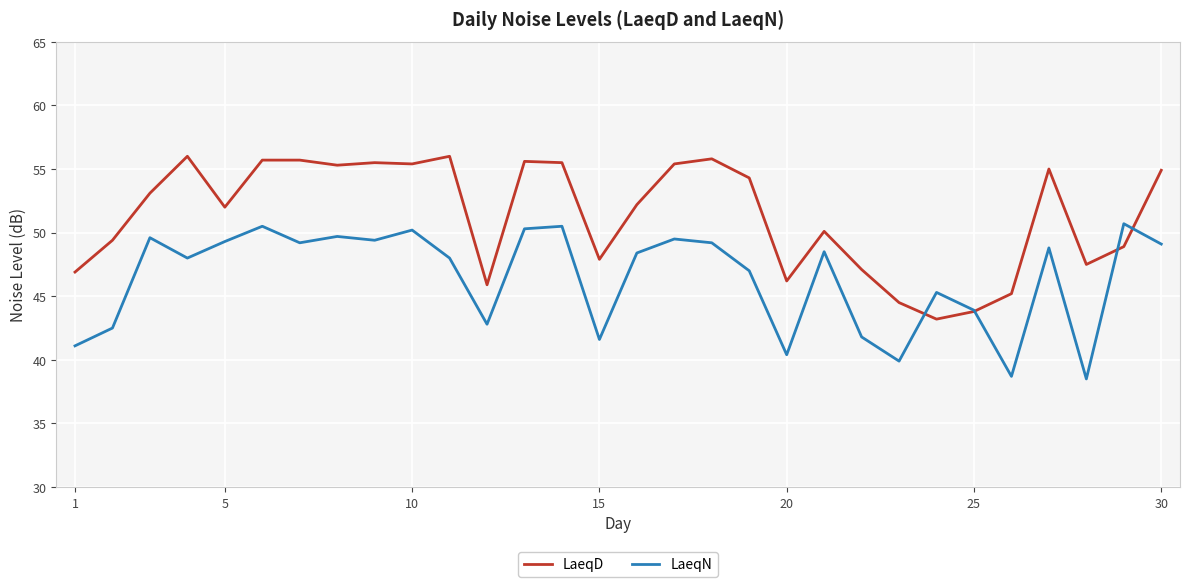

What is the maximum value for LaeqD?

56.0